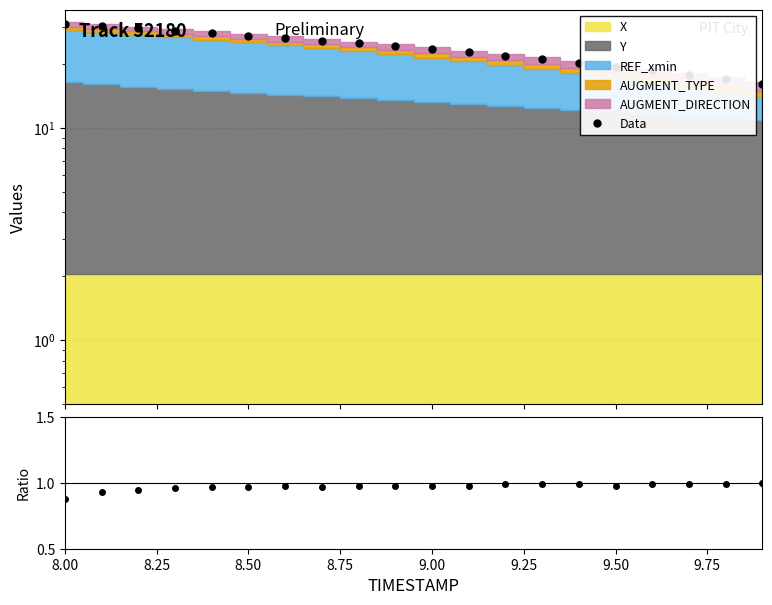

What is the sum of all Data values?

473.9